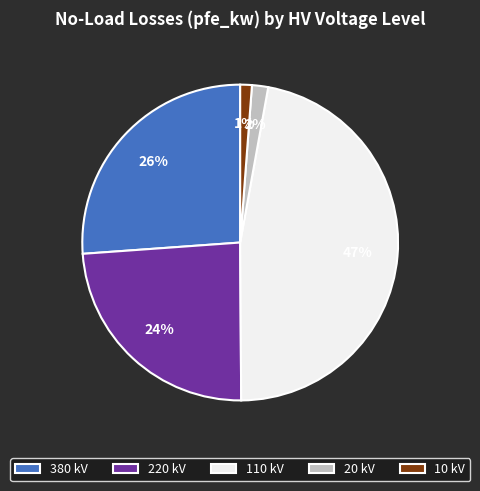

Which has a higher value, 380 kV or 110 kV?

110 kV